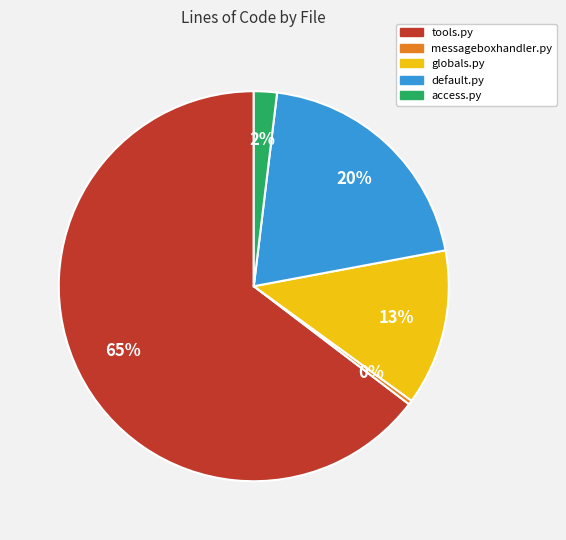

The messageboxhandler.py slice represents 14% of the pie. True or false?

False